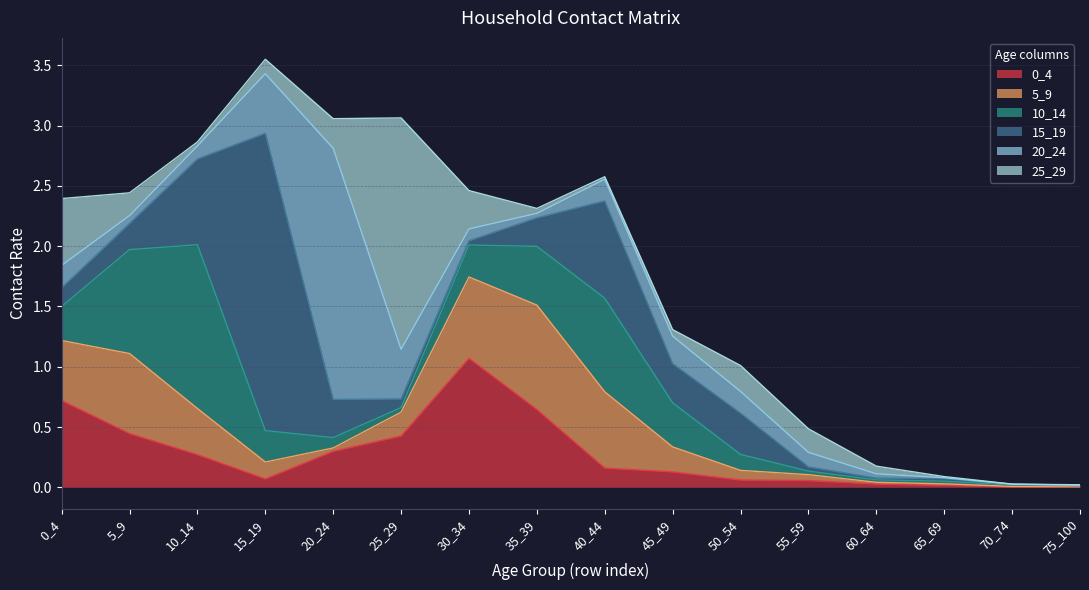

What is the maximum value shown in the chart?

2.5